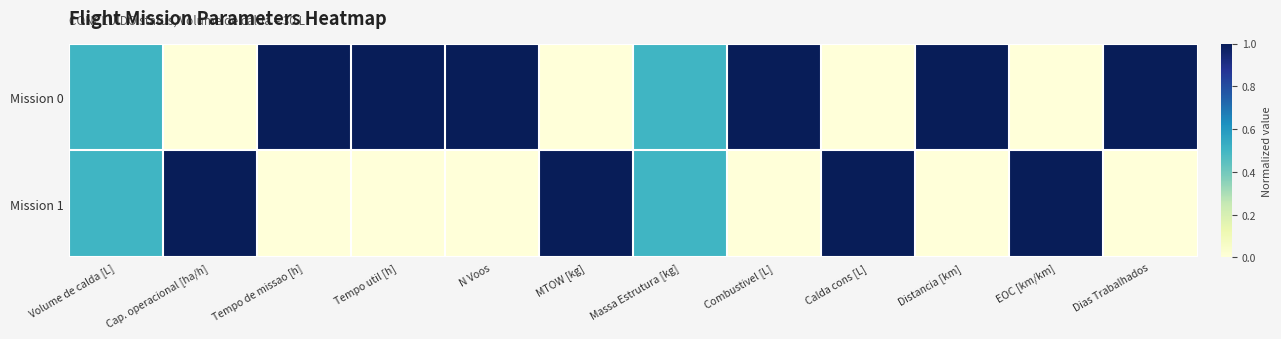

List the series in order of their peak value, lowest first.

Mission 0, Mission 1